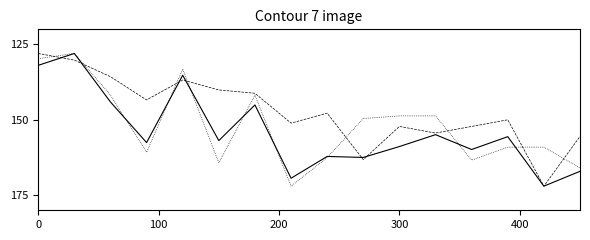

What is the greatest value displayed?

172.0